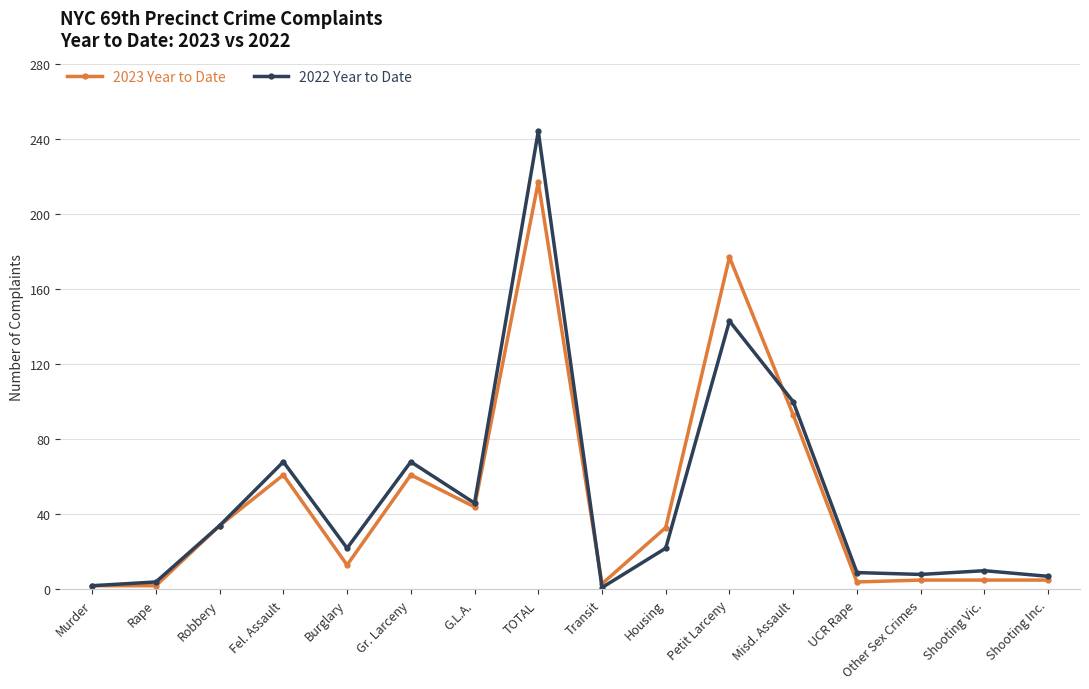

The value of 2023 Year to Date at Petit Larceny is 124. True or false?

False